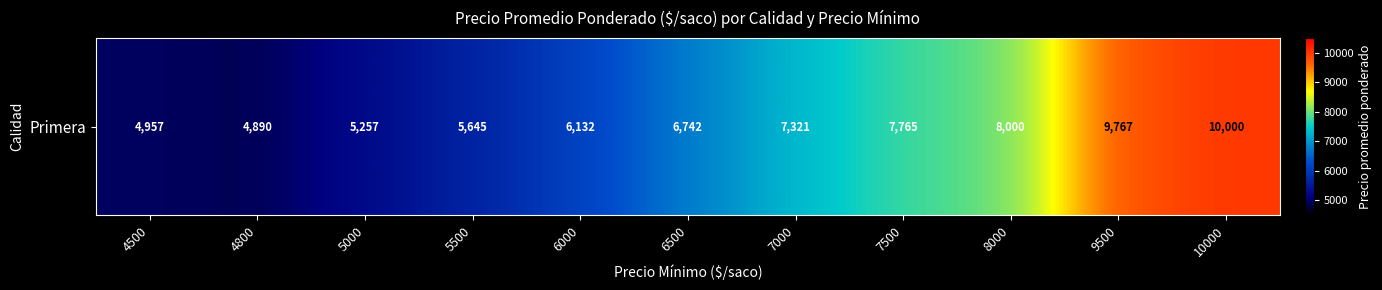

How many values exceed 6742?

5